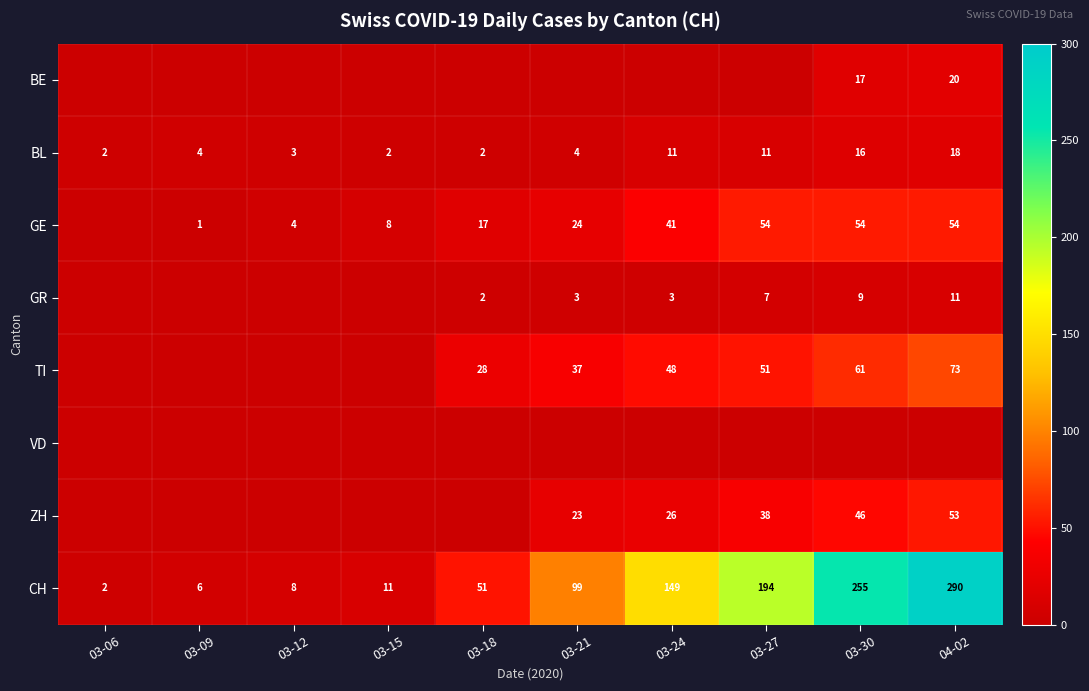

At which category is the sum across all series the highest?

04-02